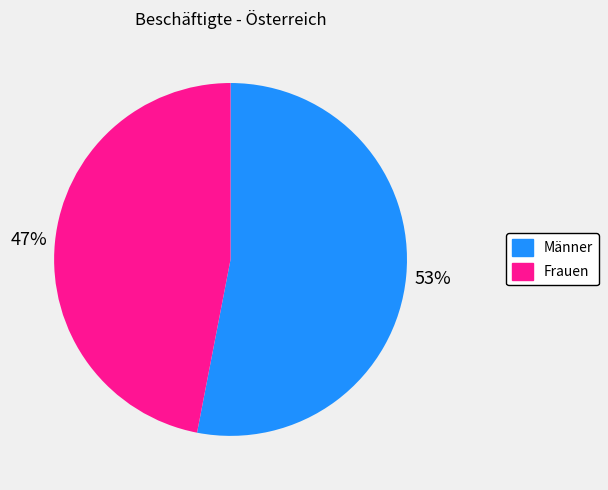

How many slices are in this pie chart?

2